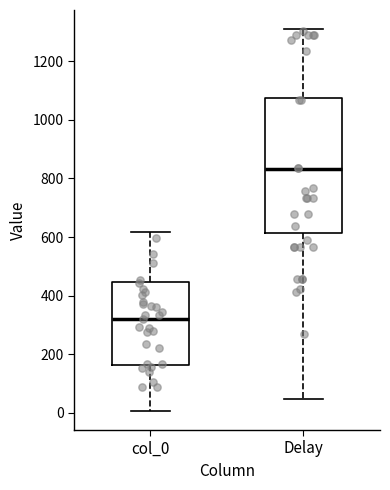

Reading left to right, transcribe this box plot: for each box, give where its median line is, the range the box spans, and where its two whiskers end, as read against the y-axis. The values are not printed on the chart, so give them approximately, as read against the axis.

col_0: median 320, box 160 to 440, whiskers 0 to 620
Delay: median 840, box 620 to 1080, whiskers 40 to 1300